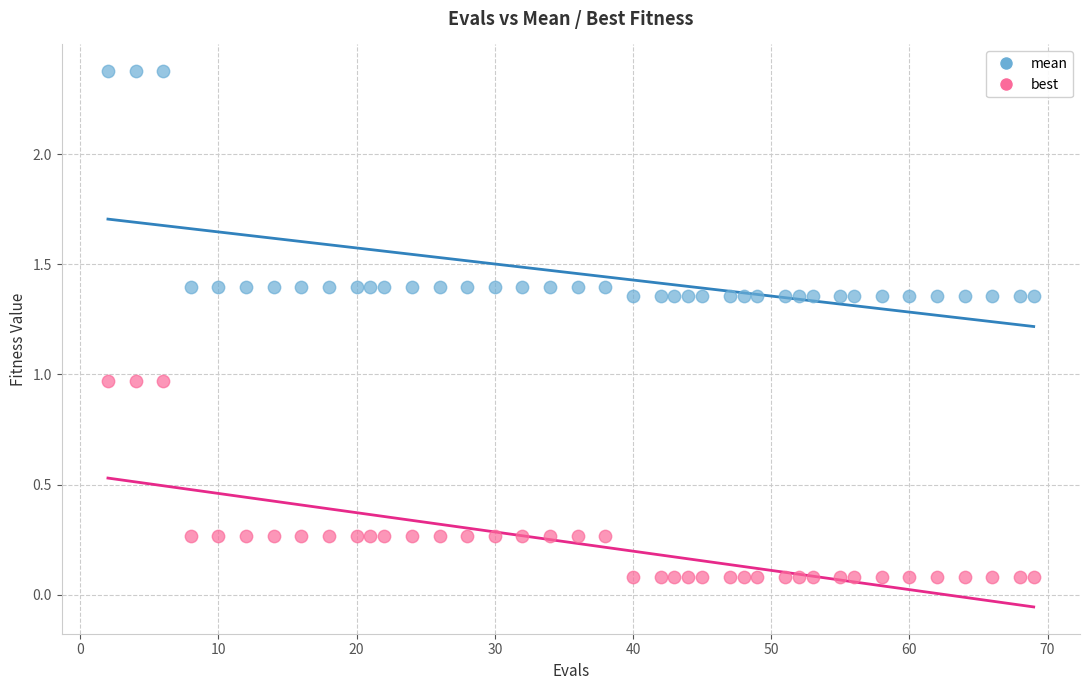

Which series reaches the maximum Y coordinate?

mean